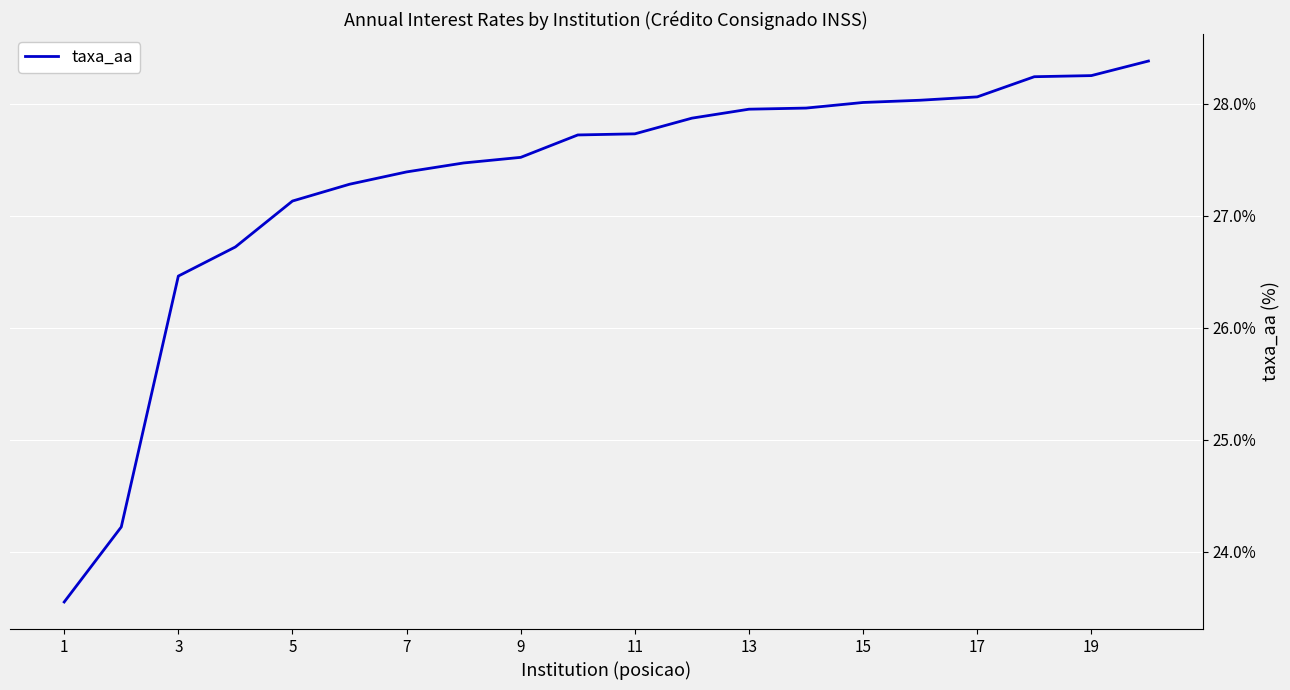

What is the minimum value shown in the chart?

23.6